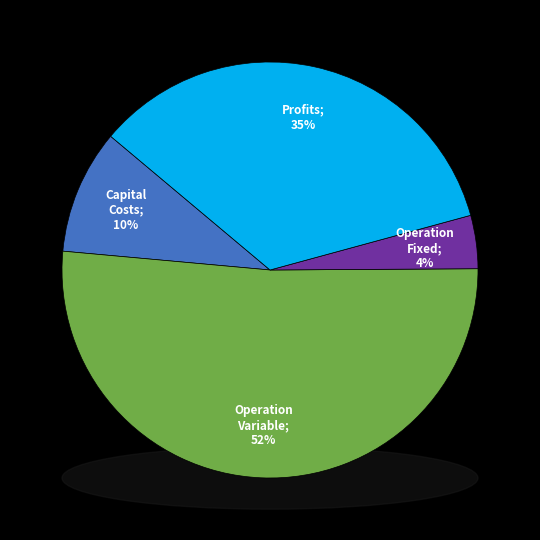

How many segments does this pie chart have?

4